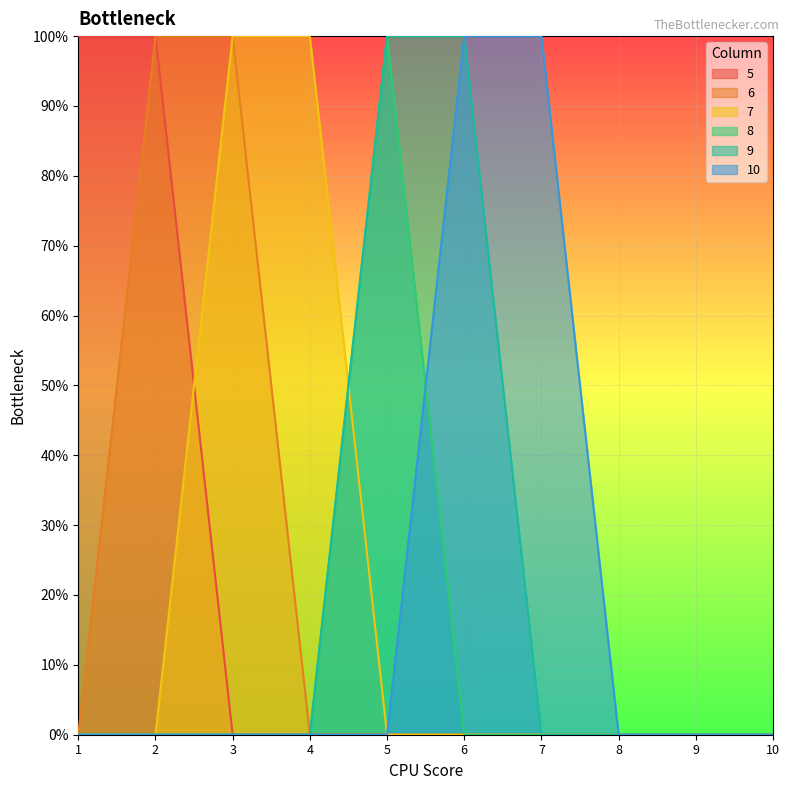

Which series has the widest spread of values?

5